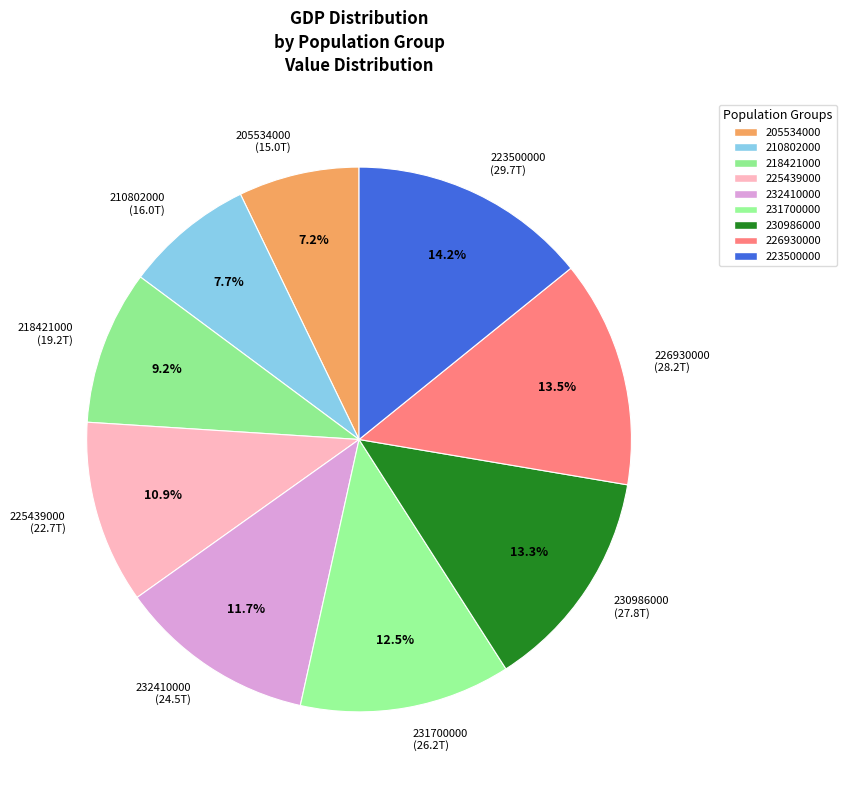

What percentage is the 232410000 slice, to the nearest percent?

12%